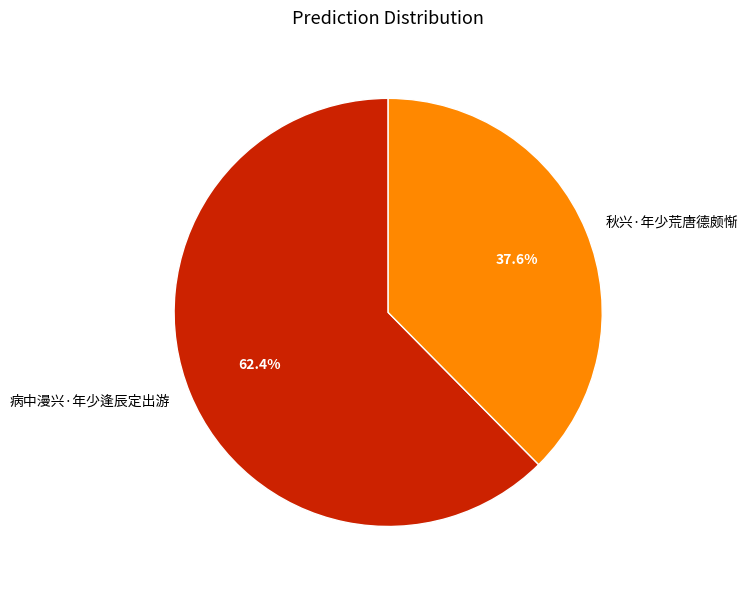

What percentage do 秋兴·年少荒唐德颇惭 and 病中漫兴·年少逢辰定出游 together represent?

100.0%